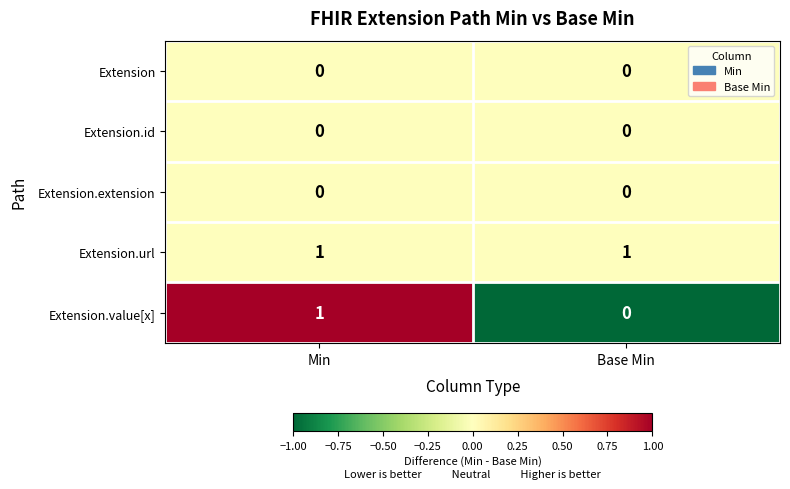

Which series has the largest total across all categories?

Extension.url